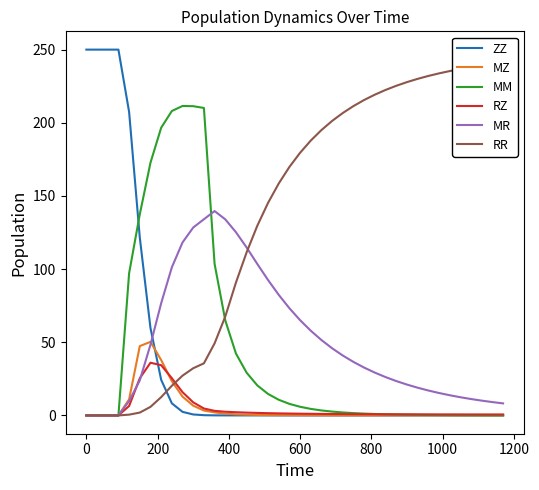

How many times do MZ and RZ cross each other?

1